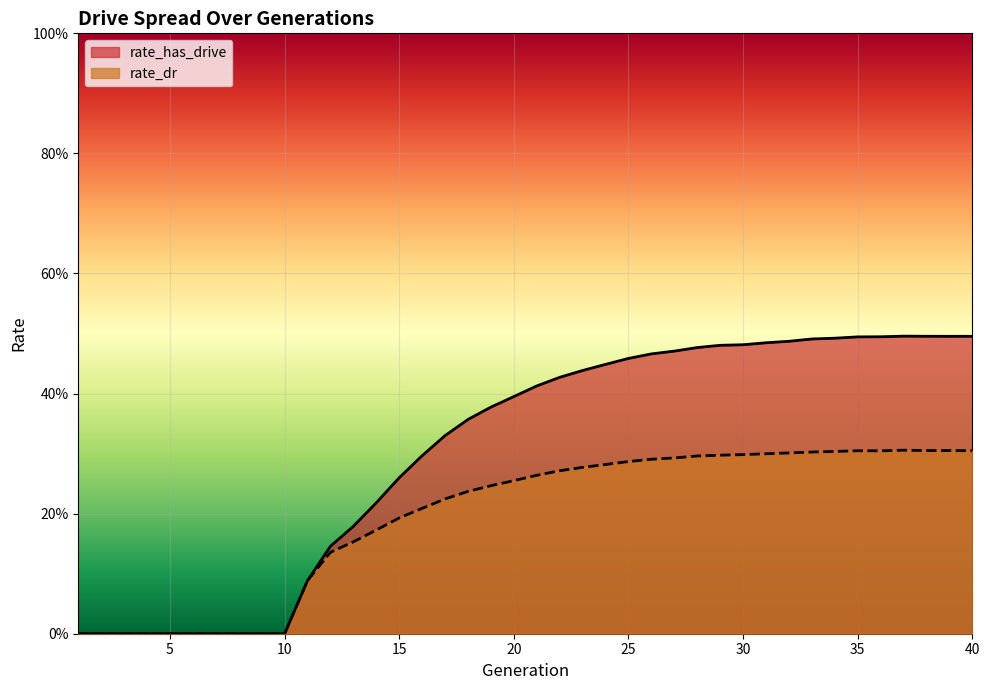

Is the value of rate_dr at 13 greater than the value of rate_has_drive at 34?

No